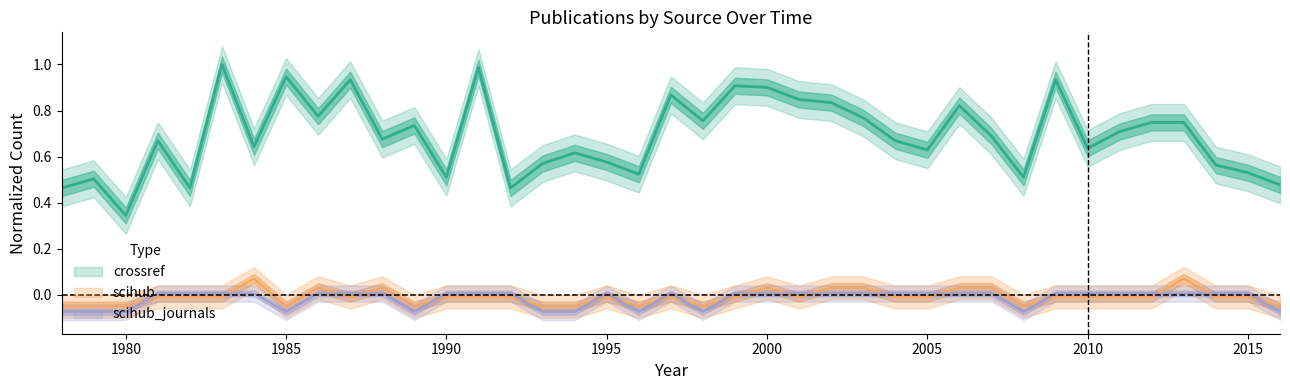

At 1999, list the series in order from smallest to largest.

scihub, scihub_journals, crossref